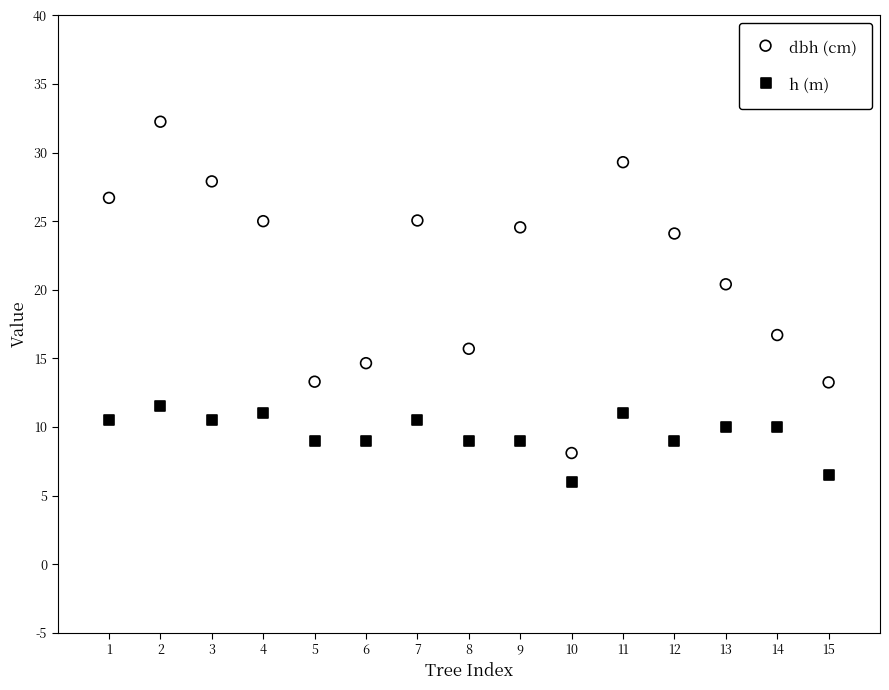

Across all series, what Y value is closest to 19?

20.4